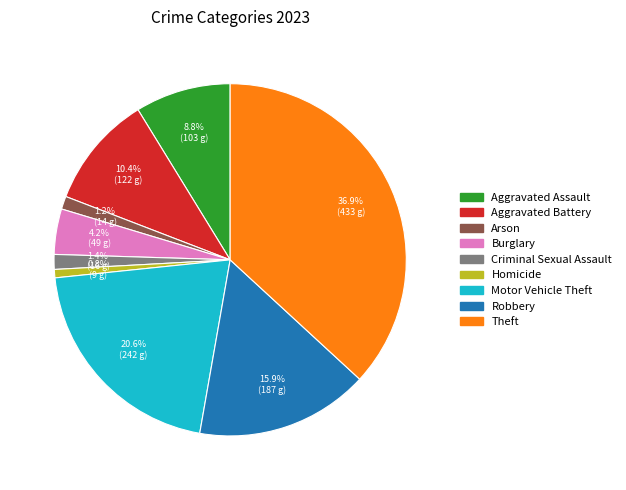

The Motor Vehicle Theft slice represents 7% of the pie. True or false?

False